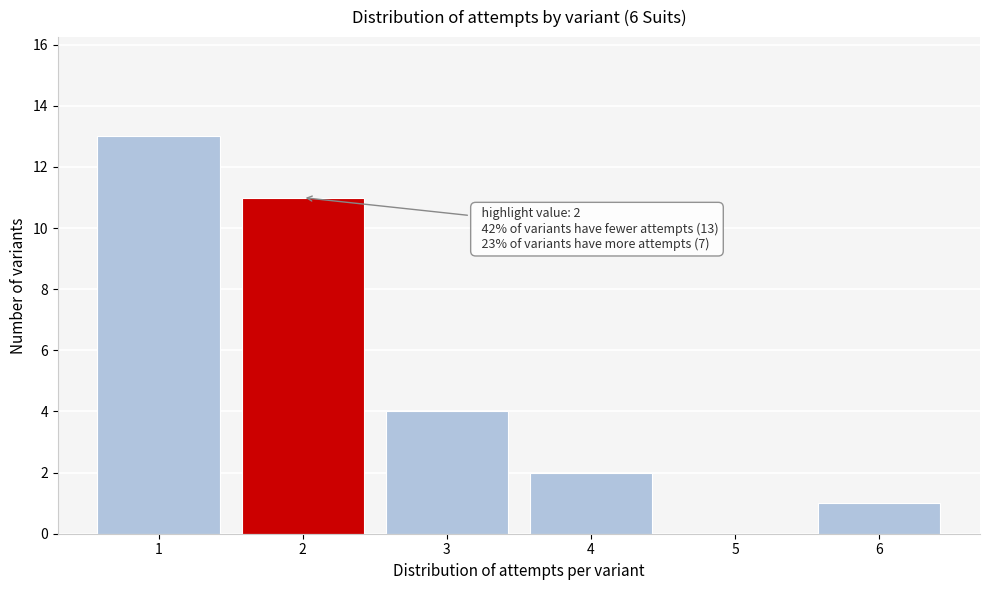

Over which range of the x-axis is the bar tallest?

0.5 to 1.5